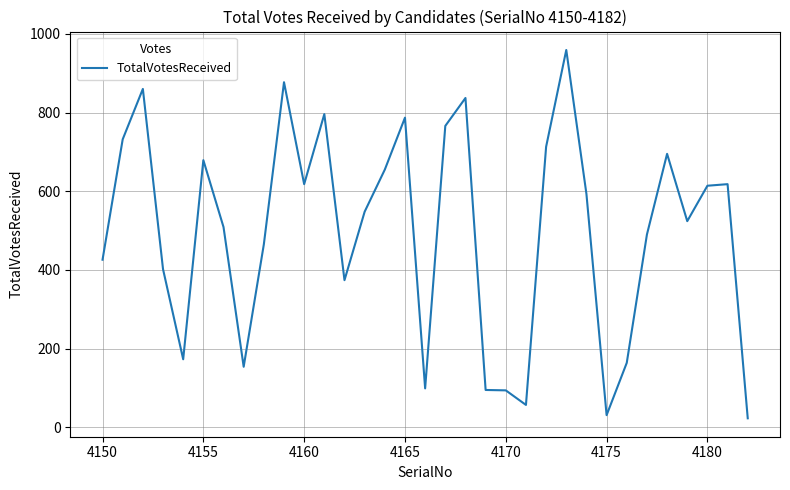

What is the smallest value displayed?

23